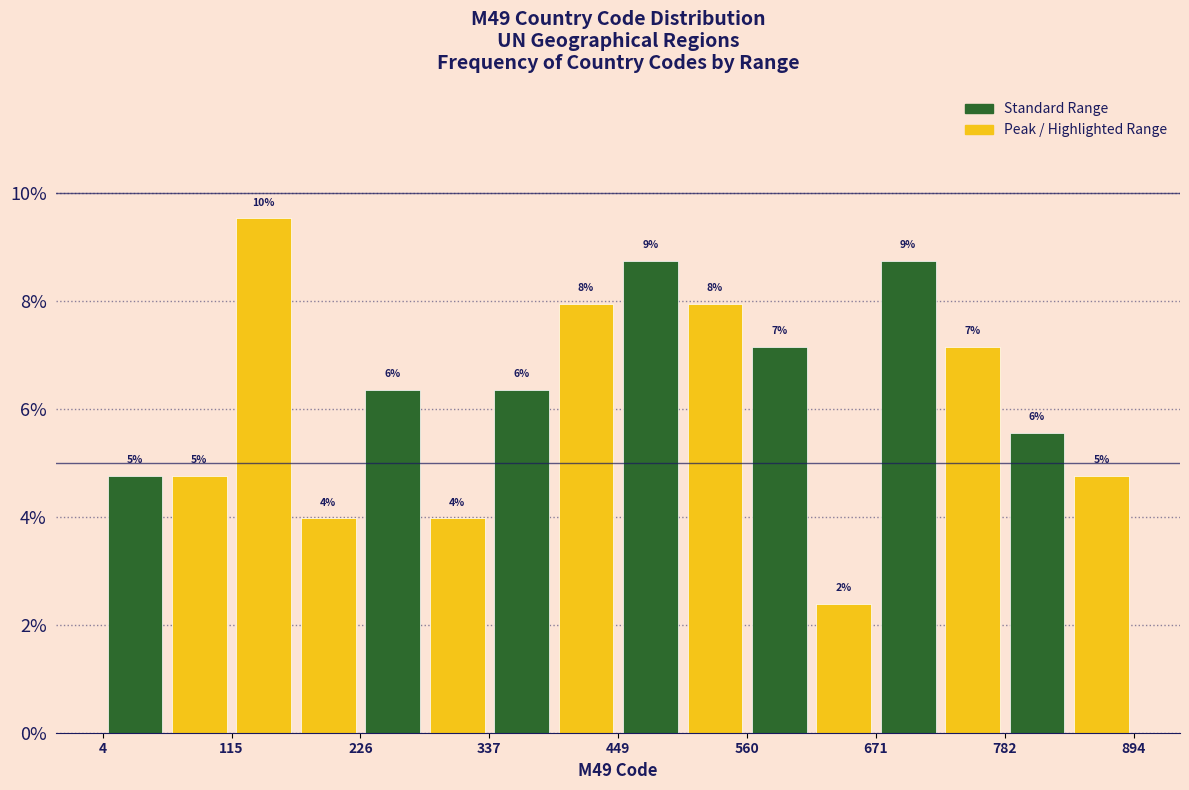

Read against the x-axis, roughly where is the centre of the tallest bar?

140